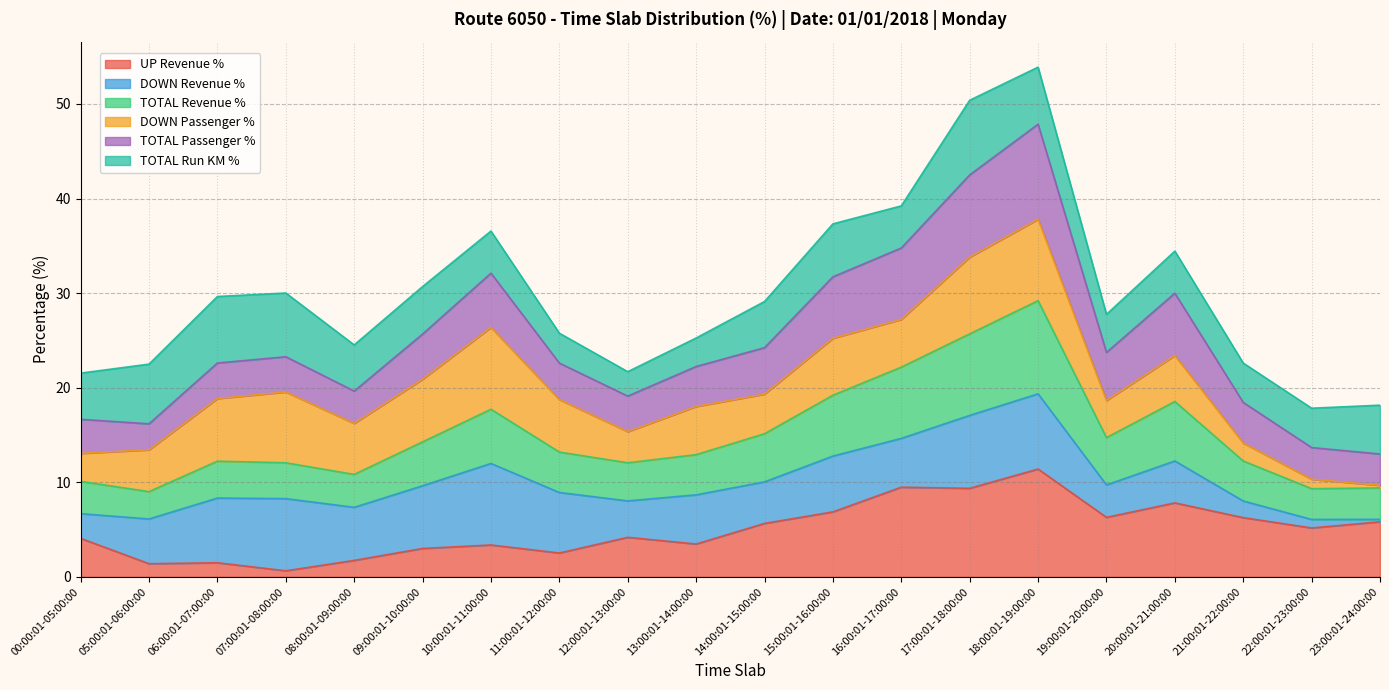

Between 22:00:01-23:00:00 and 00:00:01-05:00:00, which is larger?

22:00:01-23:00:00